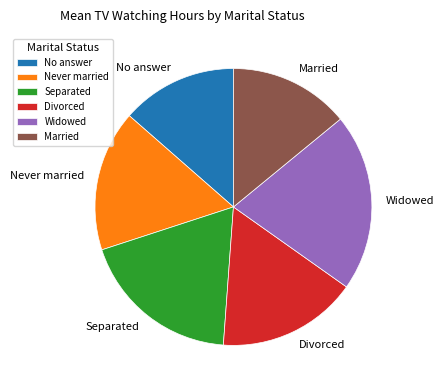

Which slice is the largest?

Widowed